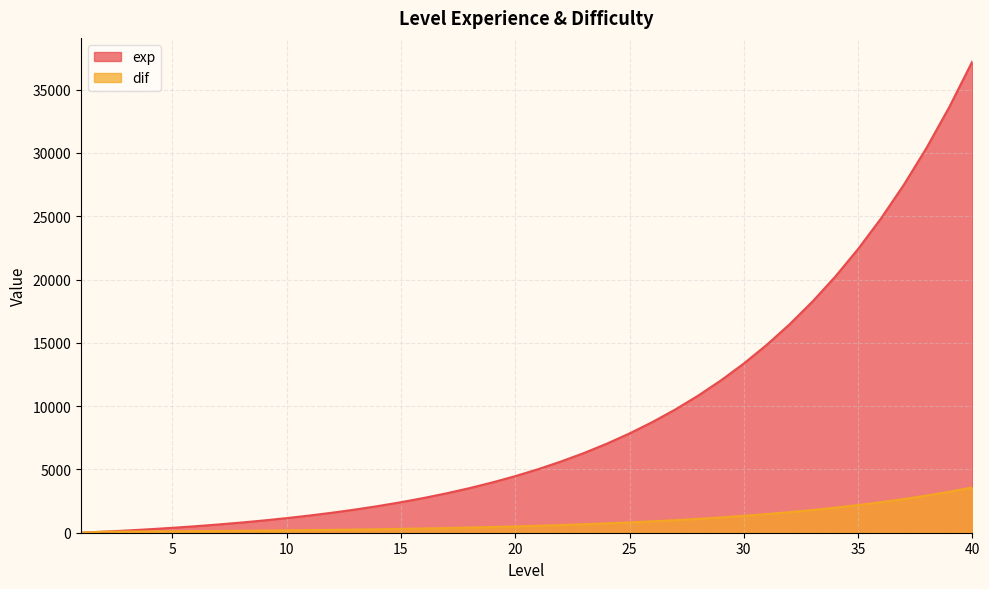

At which label does exp first exceed 5018?

22